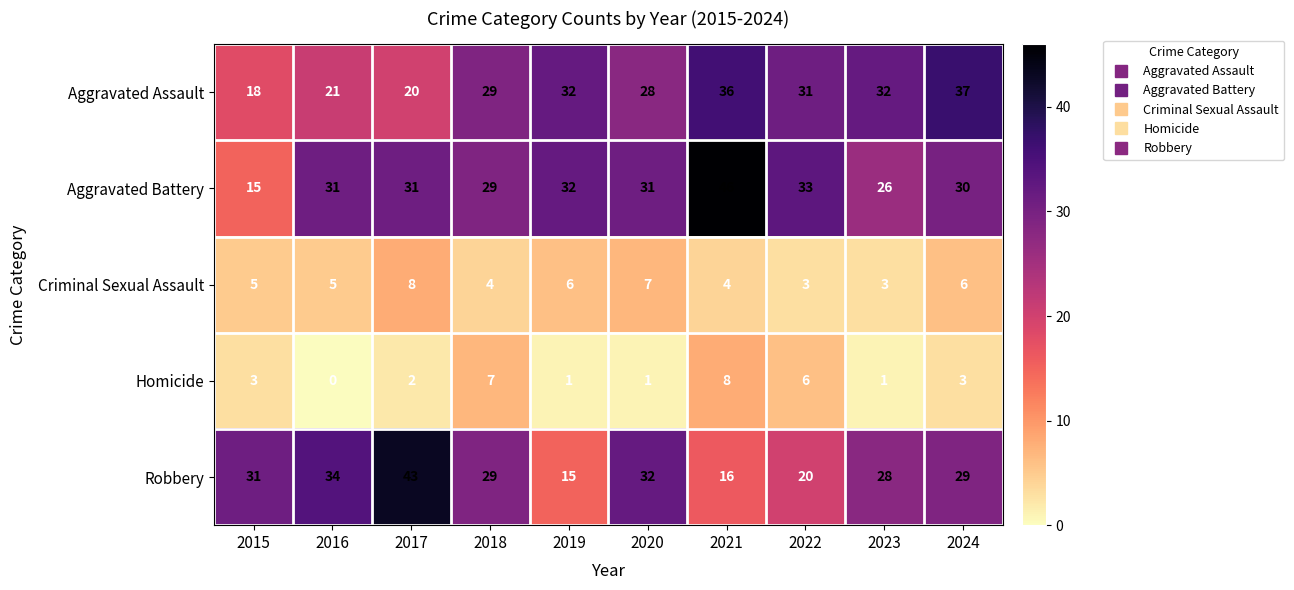

Count the number of data series in this chart.

5